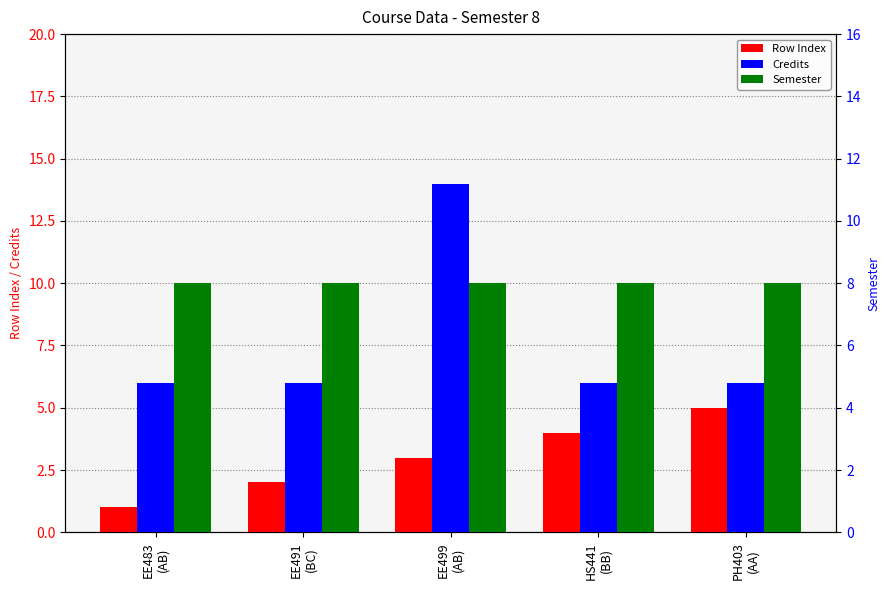

At EE491
(BC), list the series in order from largest to smallest.

Semester, Credits, Row Index